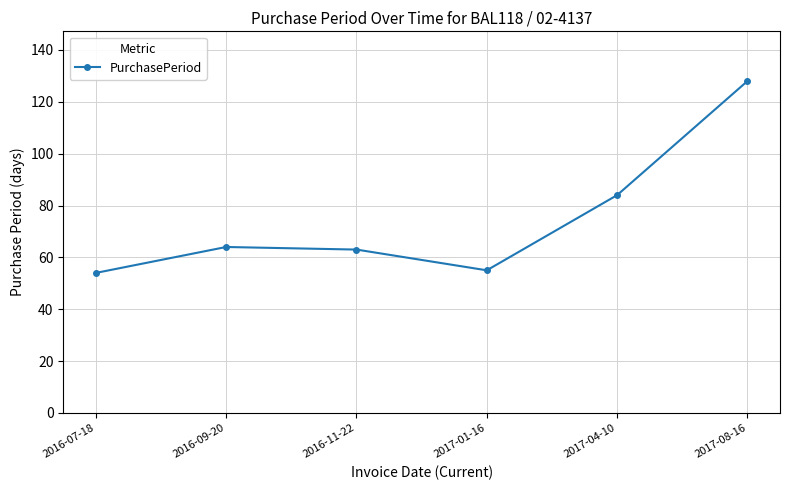

Reading left to right, list all the values displayed in this chart.

54	64	63	55	84	128